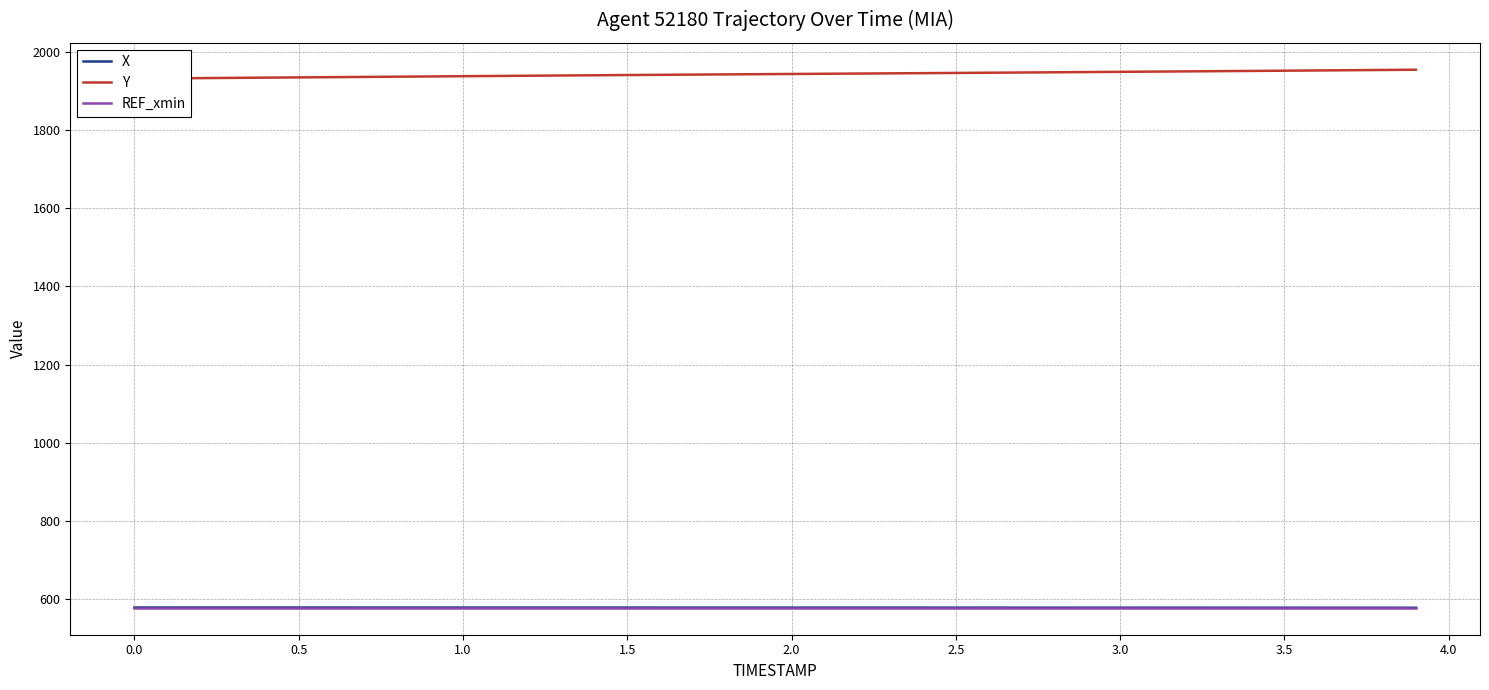

What is the lowest value of the X series?

578.7